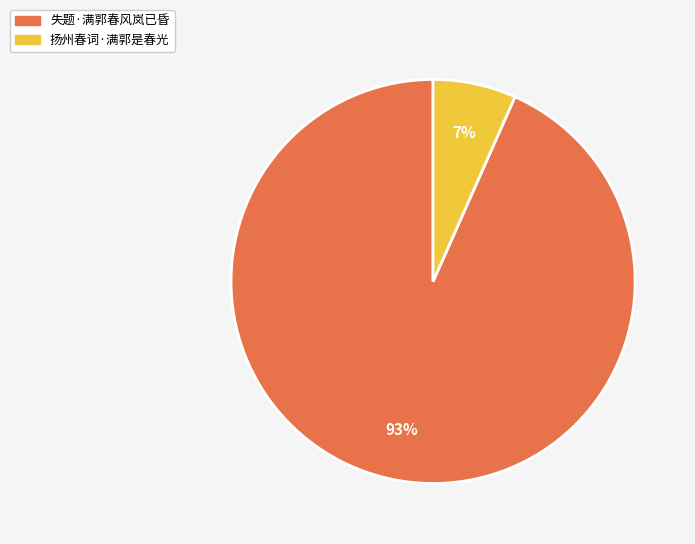

Count the number of slices in the pie.

2